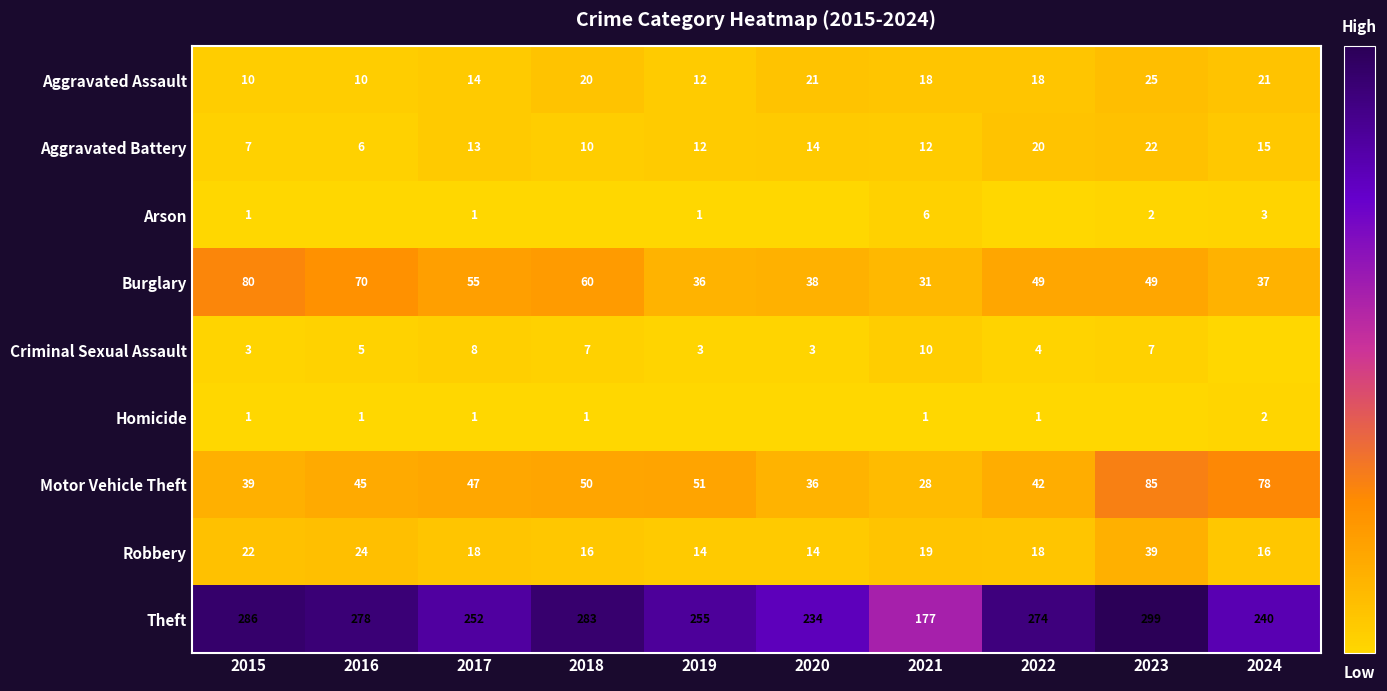

True or false: Aggravated Assault has a value of 7 at 2019.

False